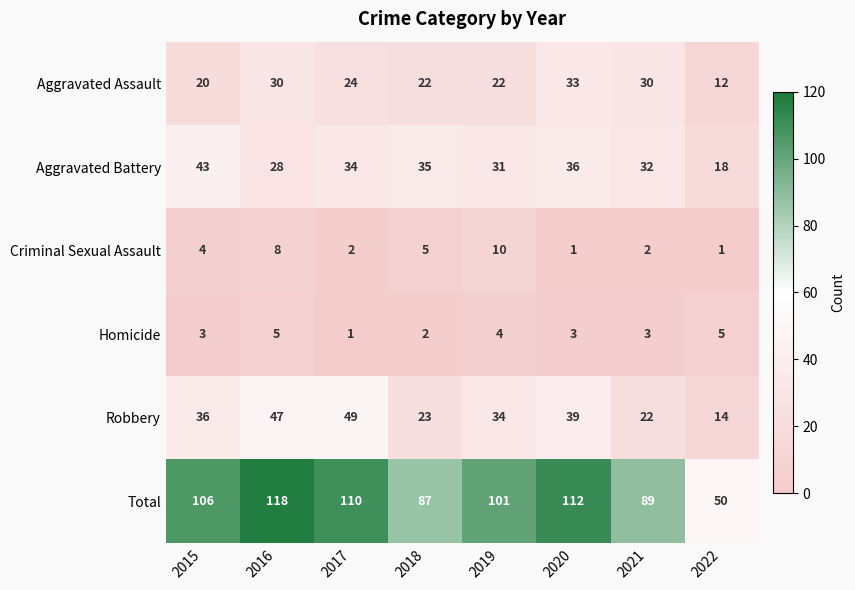

Rank the series at 2016 from highest to lowest value.

Total, Robbery, Aggravated Assault, Aggravated Battery, Criminal Sexual Assault, Homicide